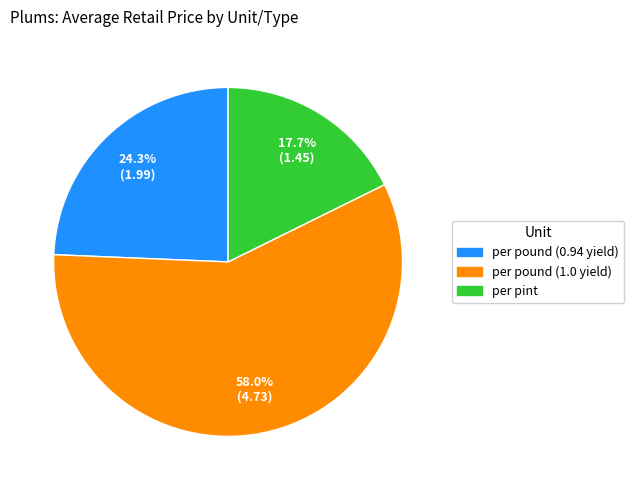

What is the smallest slice in the pie chart?

per pint